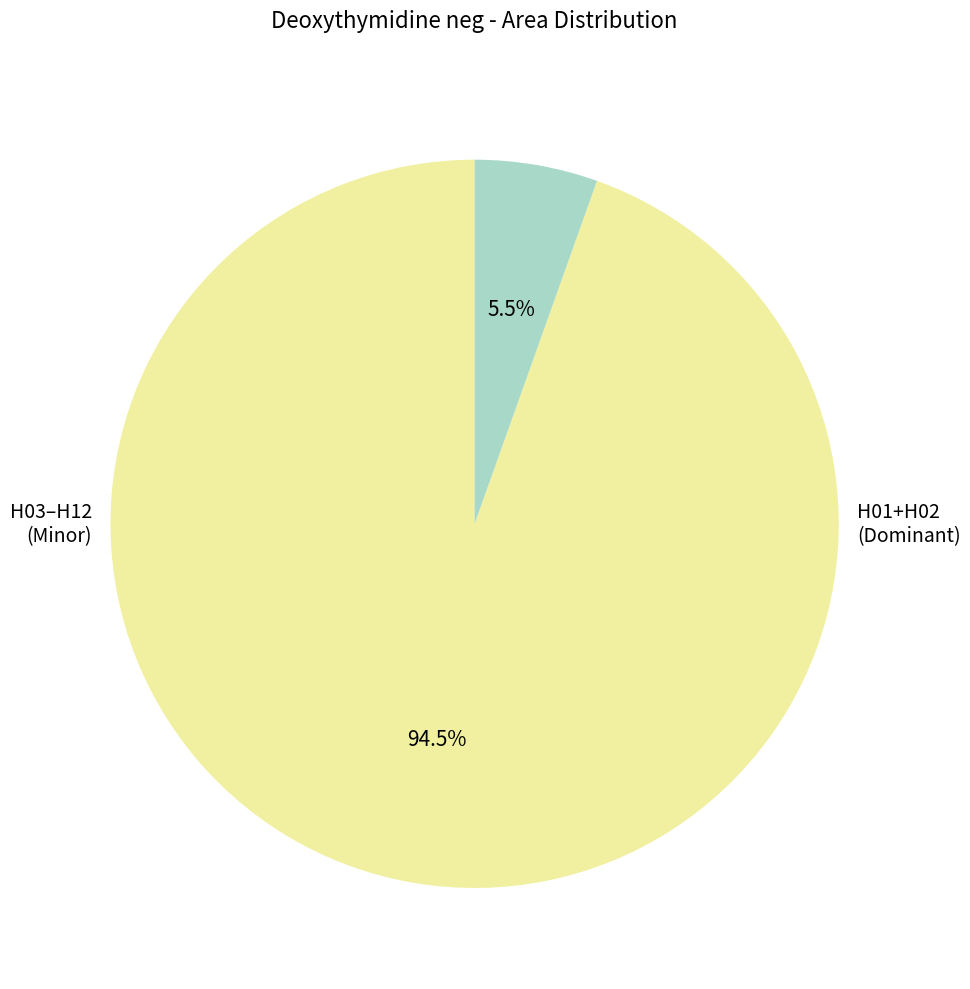

Does any single category account for the majority?

Yes